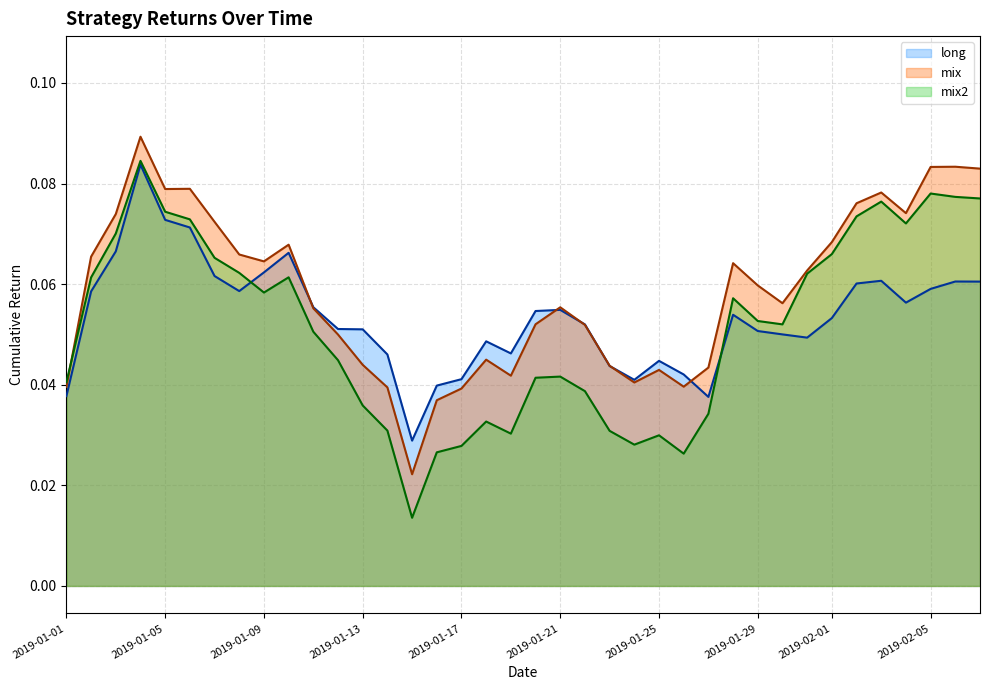

Which series has the largest range (max minus min)?

mix2